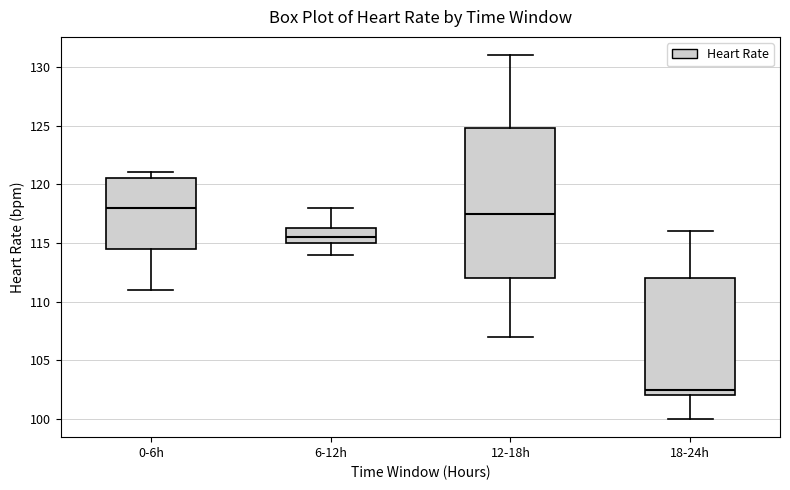

Reading left to right, transcribe this box plot: for each box, give where its median line is, the range the box spans, and where its two whiskers end, as read against the y-axis. The values are not printed on the chart, so give them approximately, as read against the axis.

0-6h: median 118.0, box 114.5 to 120.5, whiskers 111.0 to 121.0
6-12h: median 115.5, box 115.0 to 116.5, whiskers 114.0 to 118.0
12-18h: median 117.5, box 112.0 to 125.0, whiskers 107.0 to 131.0
18-24h: median 102.5, box 102.0 to 112.0, whiskers 100.0 to 116.0